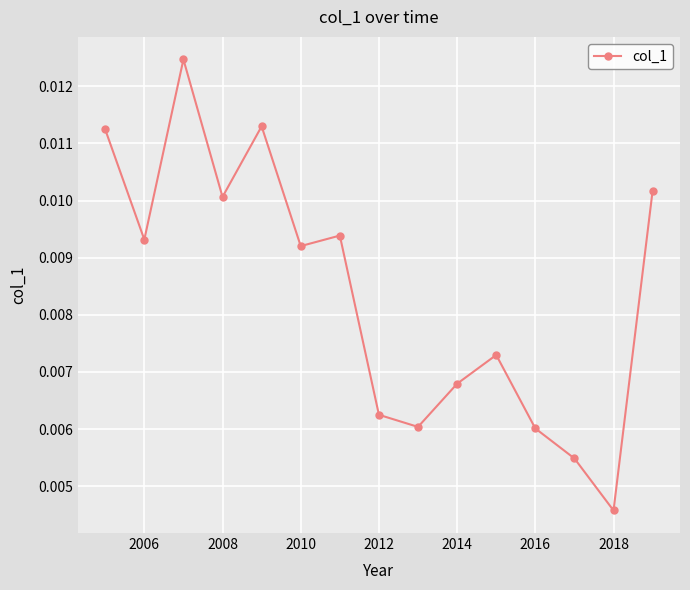

Count the values in the range 0 to 1.

15